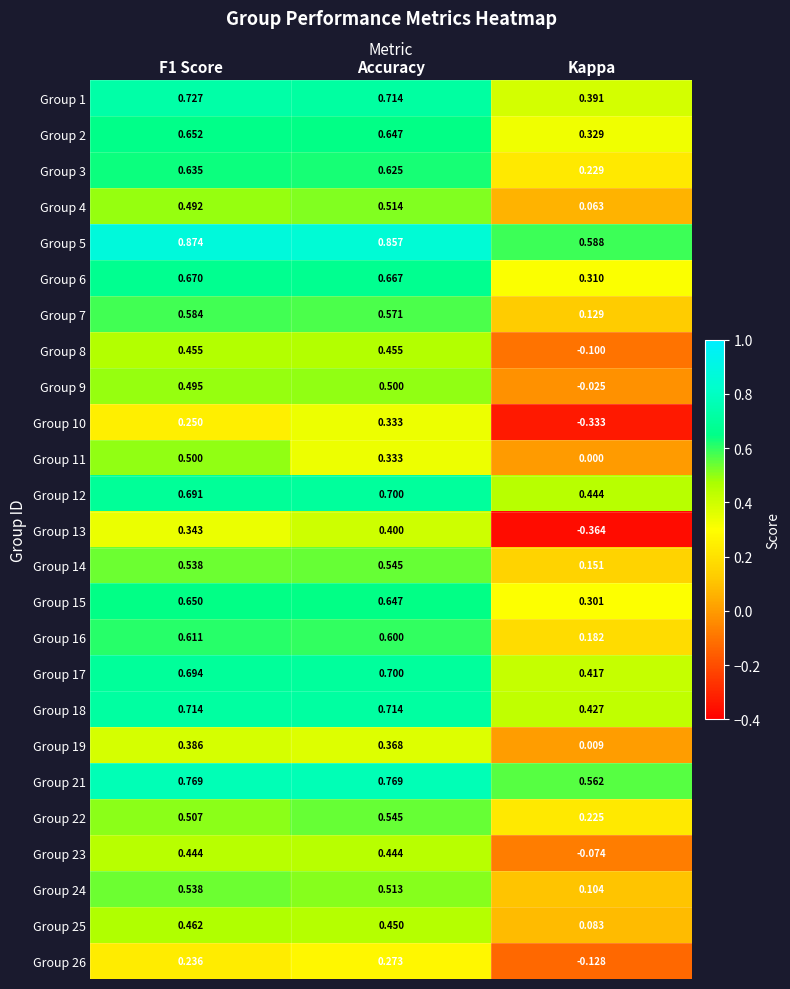

Which series has the largest total across all categories?

Group 5